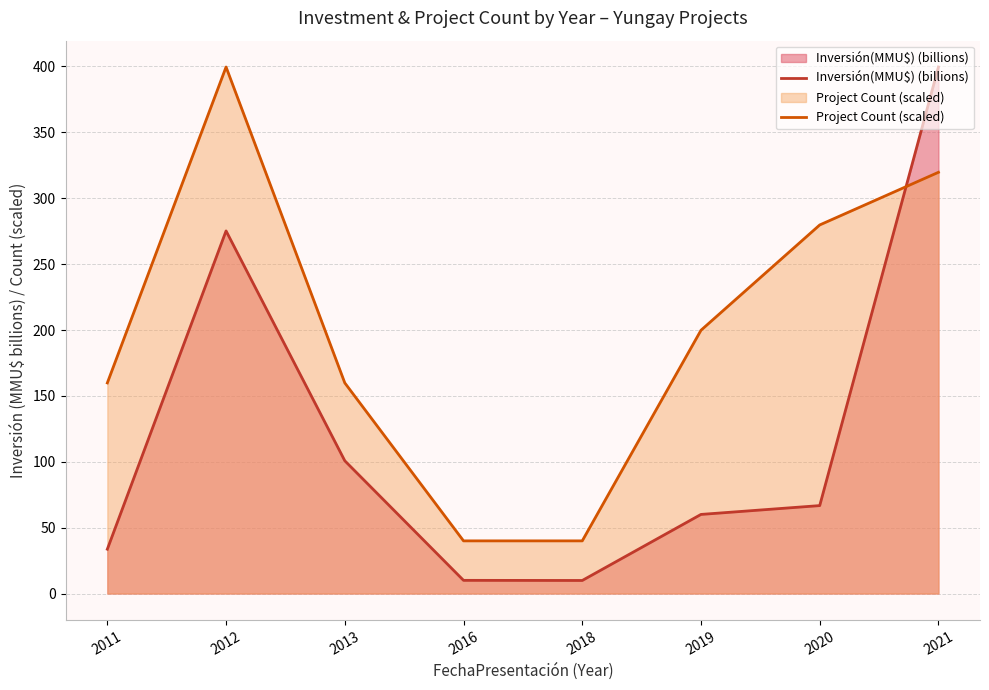

What is the lowest value of the Inversión(MMU$) (billions) series?

9.9